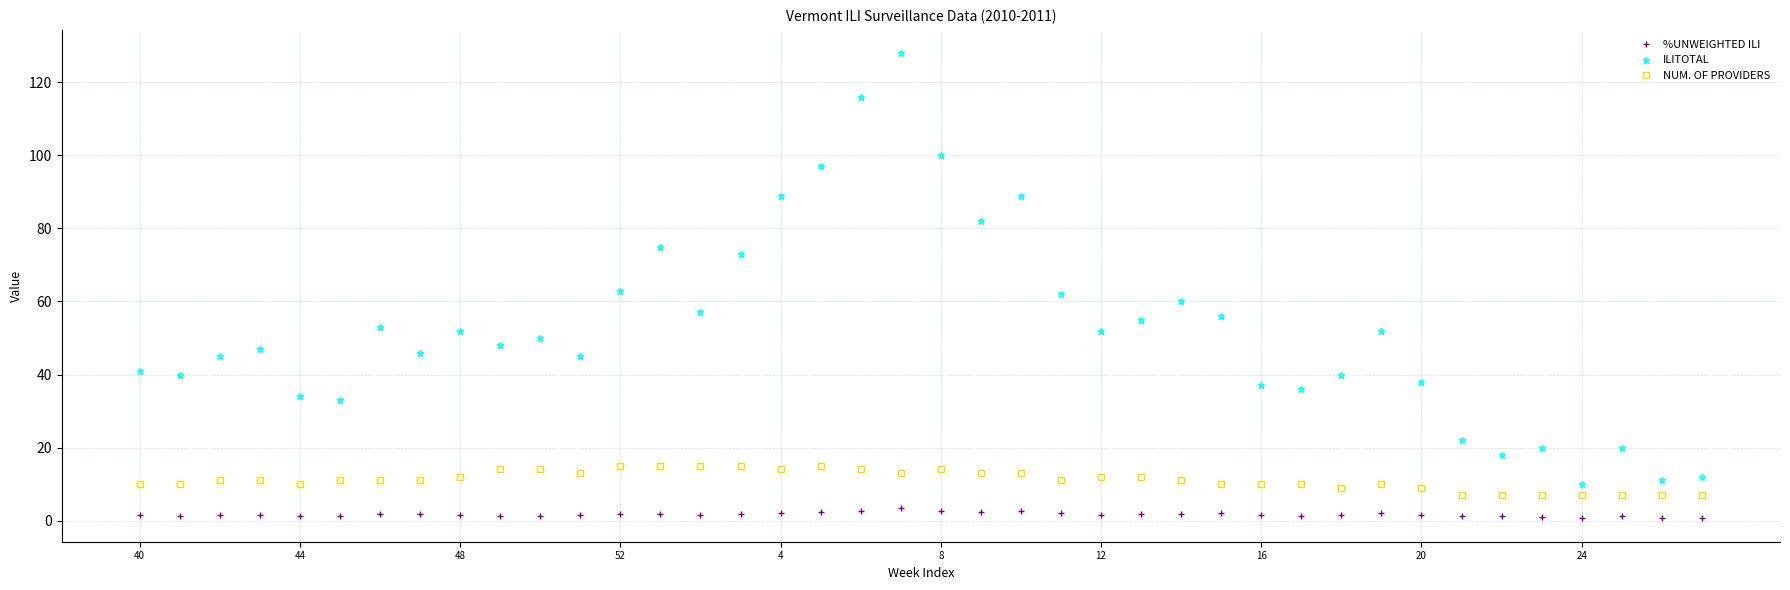

What are all the series names shown in the legend?

%UNWEIGHTED ILI, ILITOTAL, NUM. OF PROVIDERS